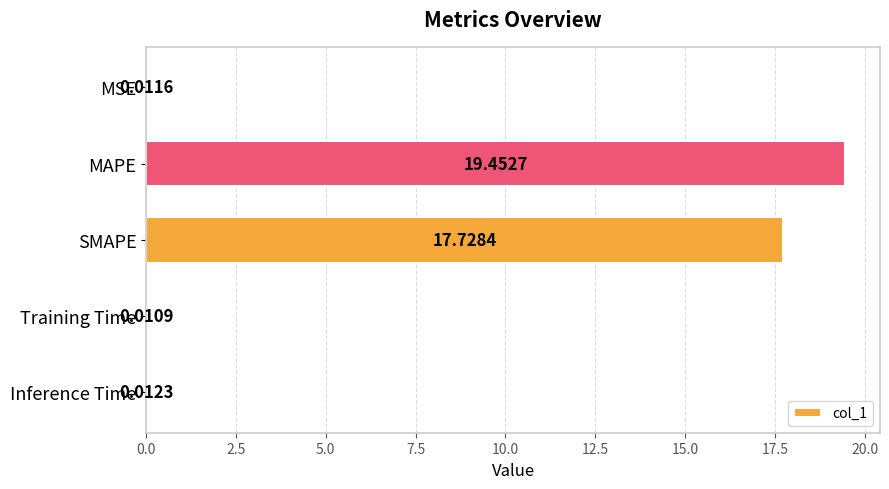

At which label is the value closest to 9?

SMAPE